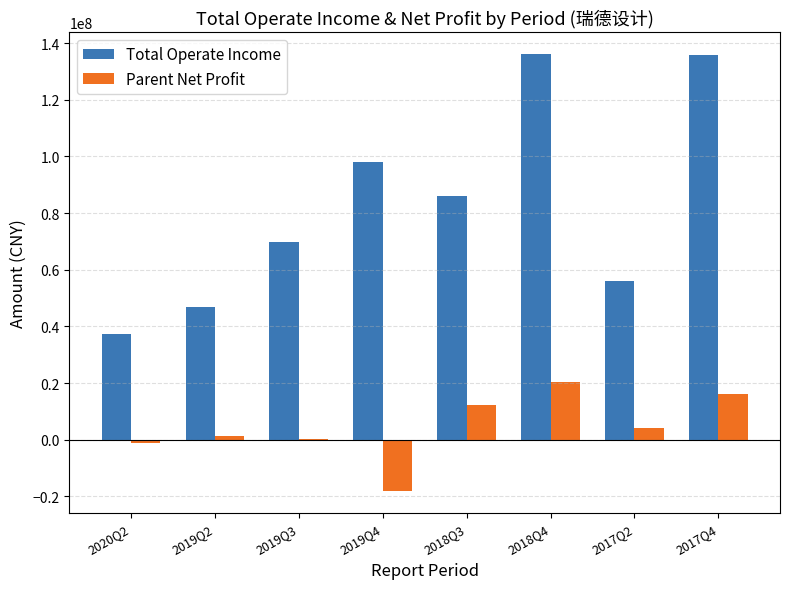

The value of Parent Net Profit at 2019Q4 is -18267654.8. True or false?

True